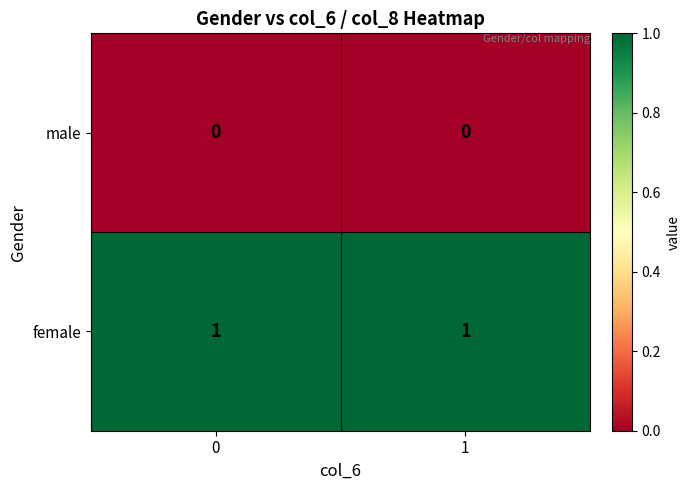

Reading left to right, extract all data points from this chart.

male: 0=0	1=0
female: 0=1	1=1